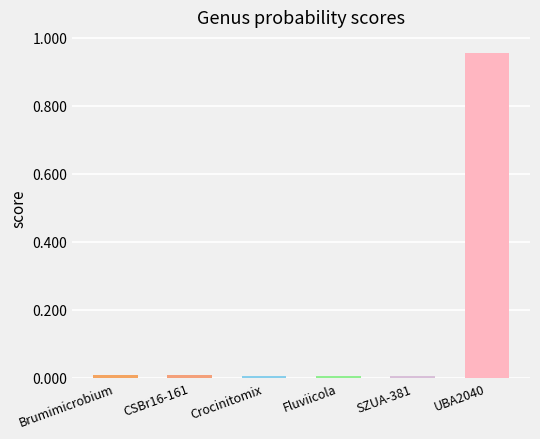

Is it true that g__Fluviicola equals 0.0 at 13?

True